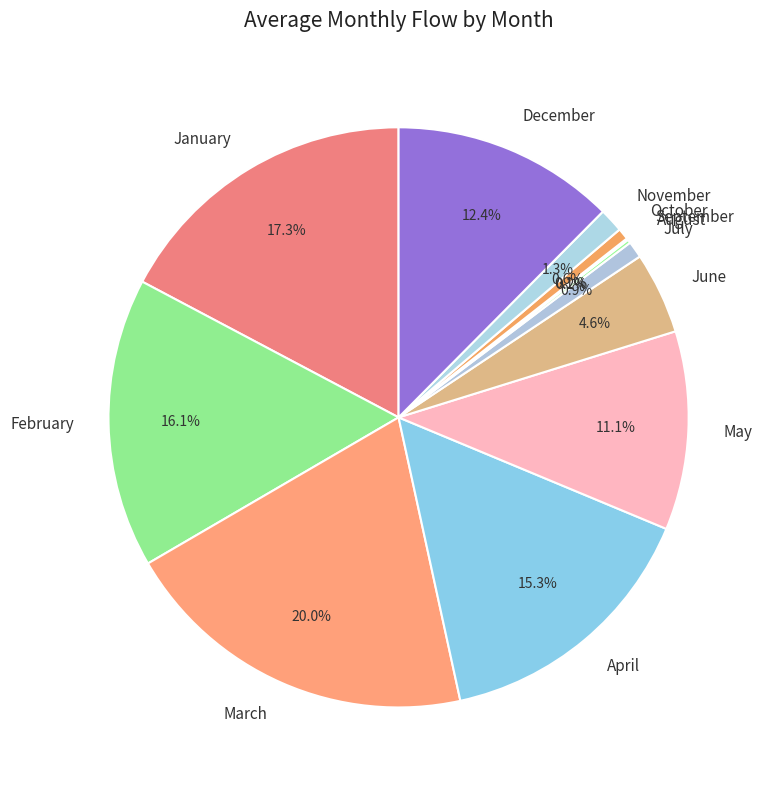

Which category has the biggest portion of the pie?

March